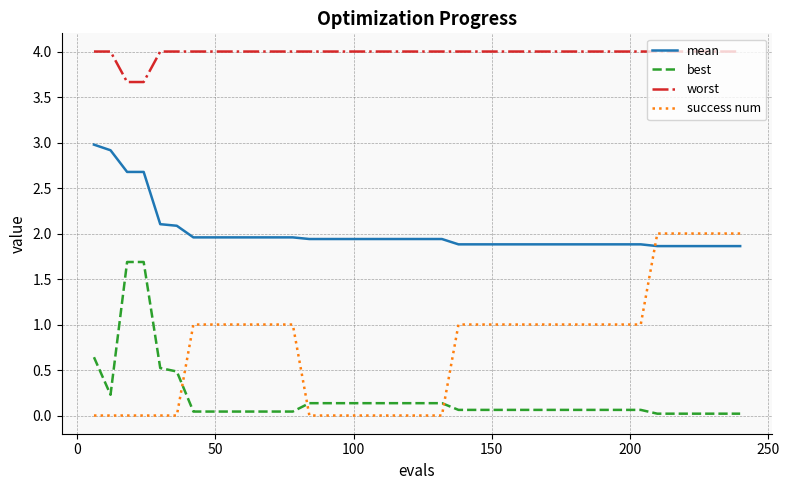

What is the difference between the maximum and minimum values in the success num series?

2.0